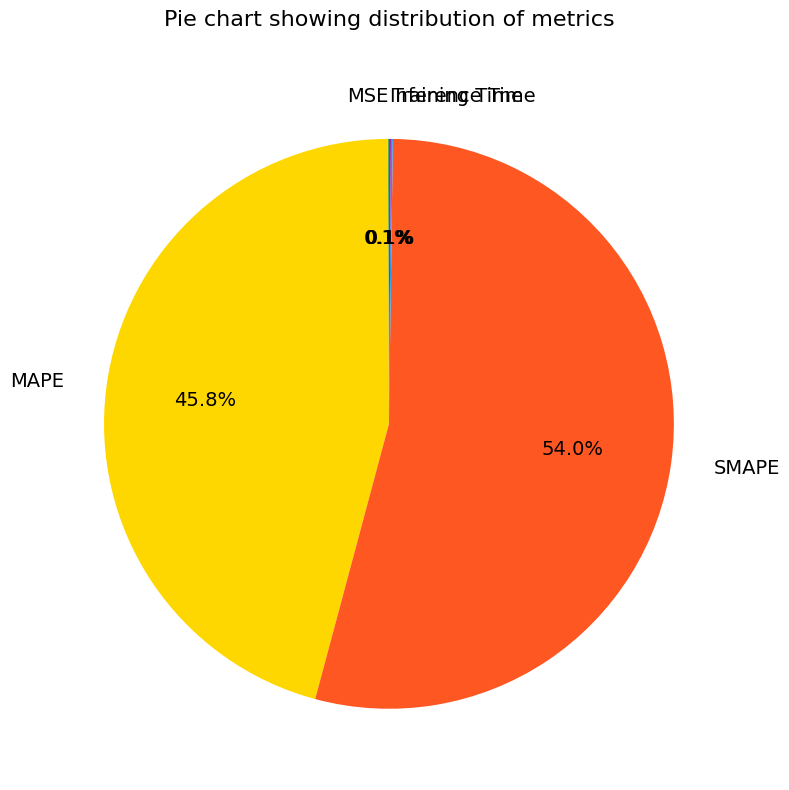

To the nearest percent, what is the difference between the largest and smallest slice percentages?

54%